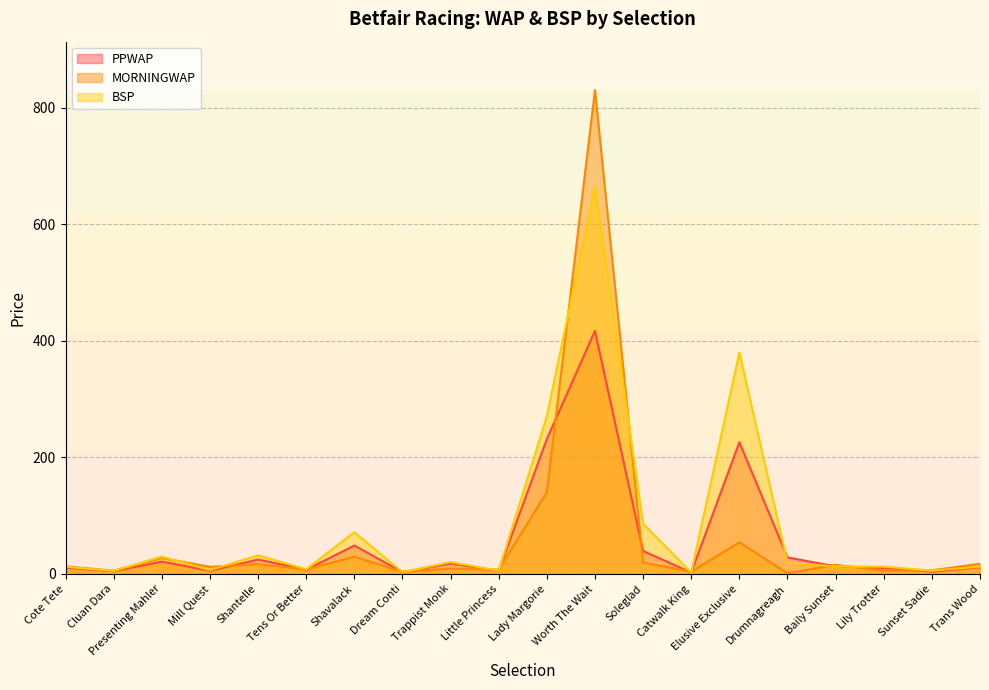

The MORNINGWAP series shows 8.9 at Cluan Dara. True or false?

False